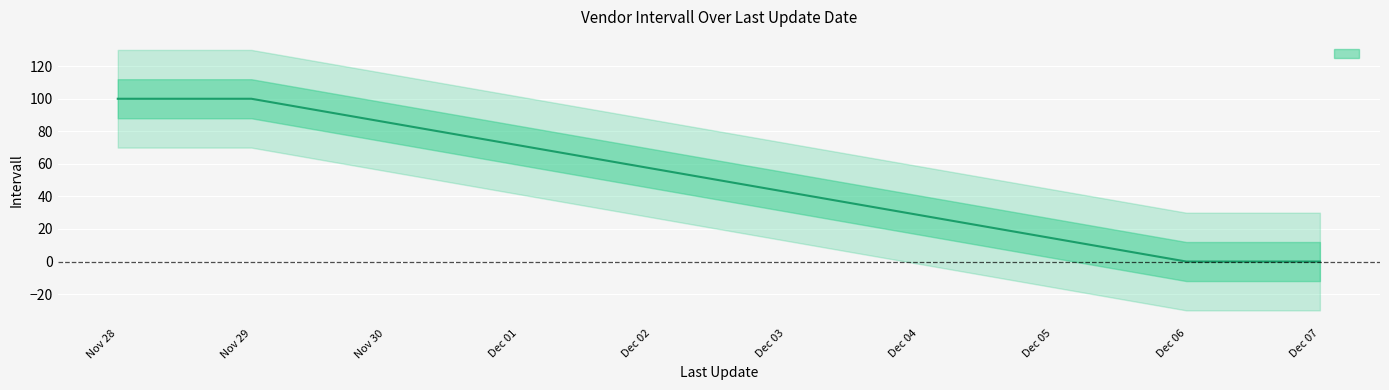

What is the label of the 1st point from the left?

Nov 28